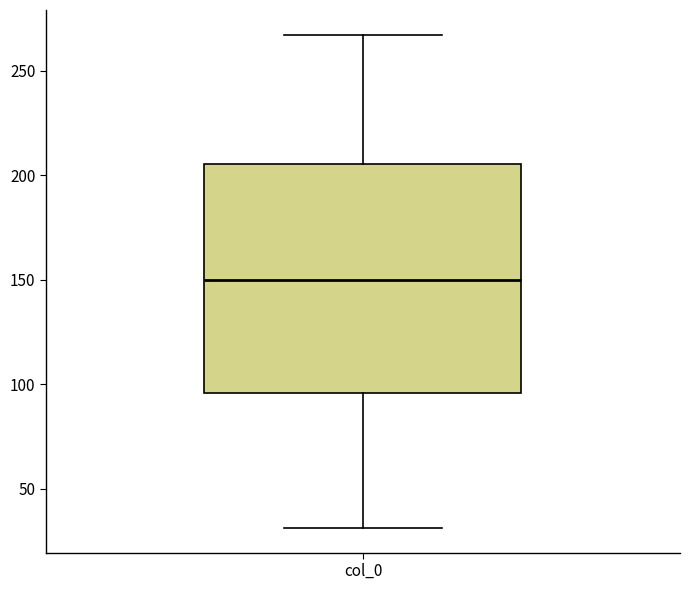

Transcribe this box plot: give where the median line is, the range the box spans, and where the two whiskers end, as read against the y-axis. The values are not printed on the chart, so give them approximately, as read against the axis.

median 150, box 95 to 205, whiskers 30 to 265